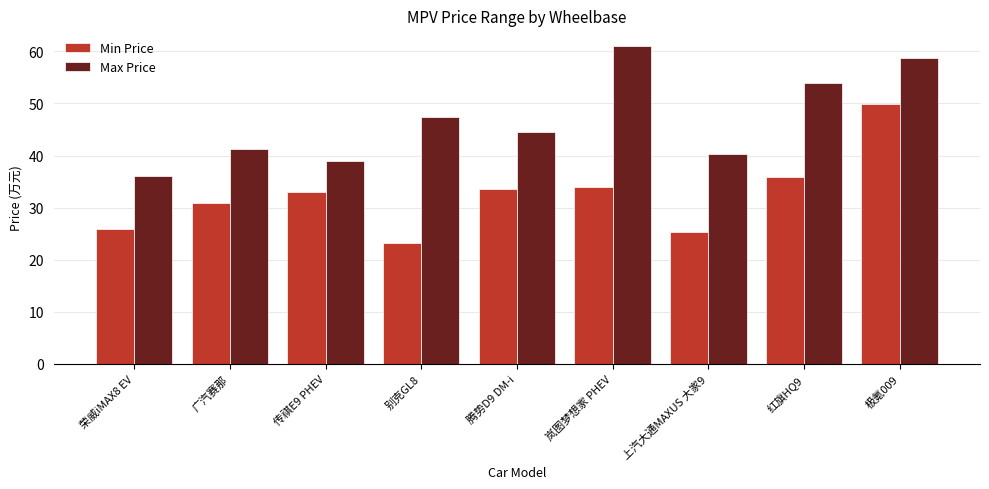

What is the spread (max minus min) of values at 上汽大通MAXUS 大家9?

15.0